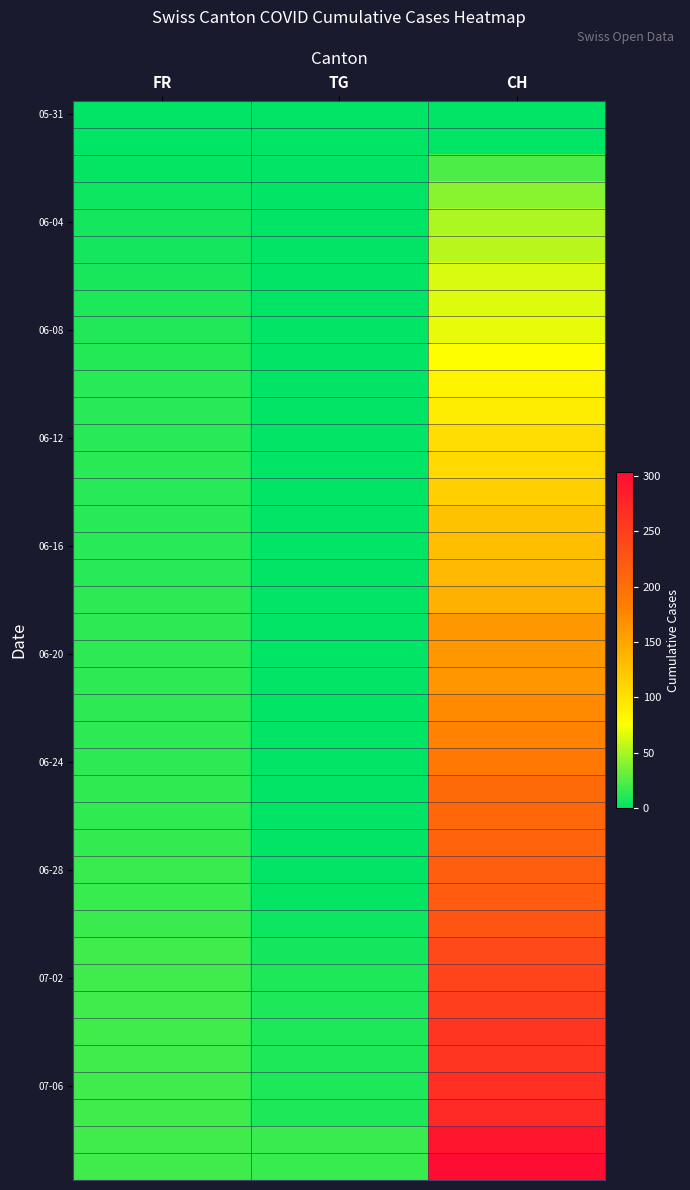

What is the total value across all series at TG?

112